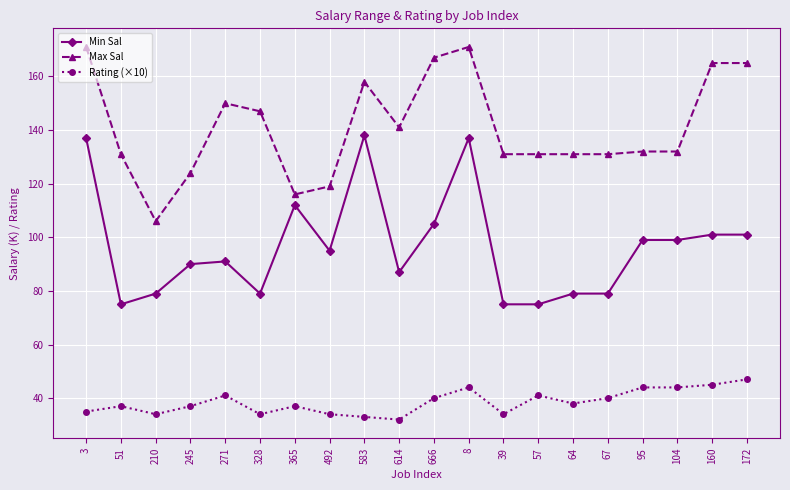

How many lines are shown in the chart?

3